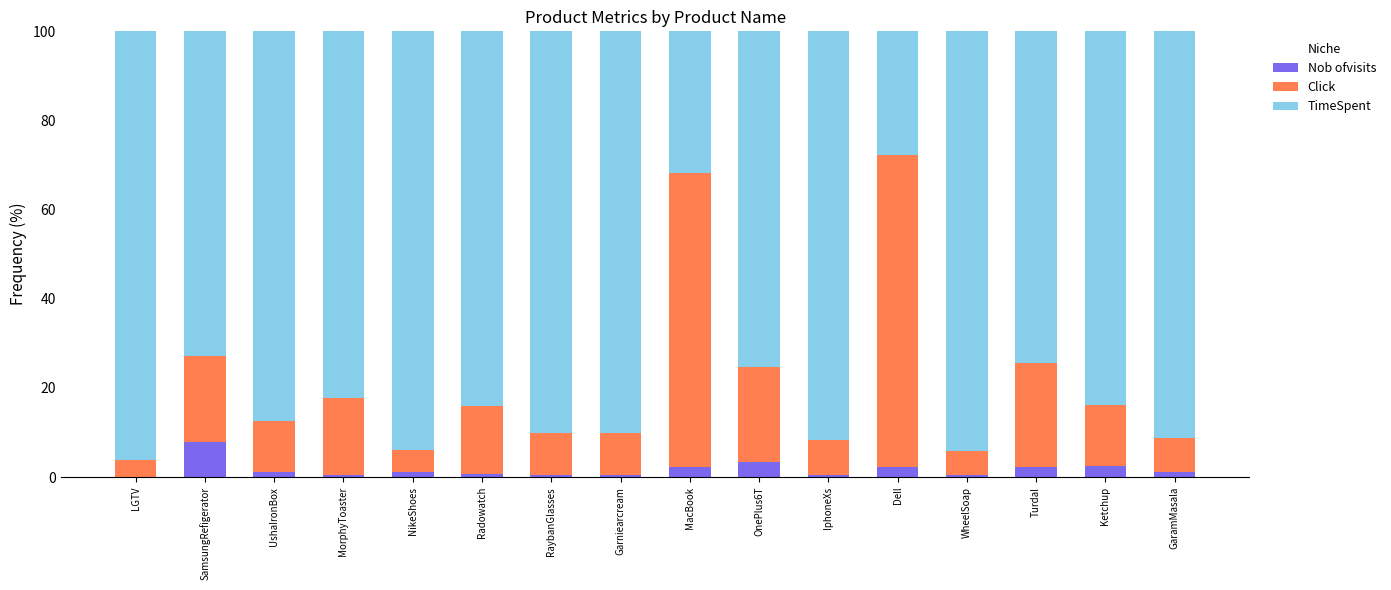

At which label does Nob ofvisits reach its peak?

SamsungRefigerator